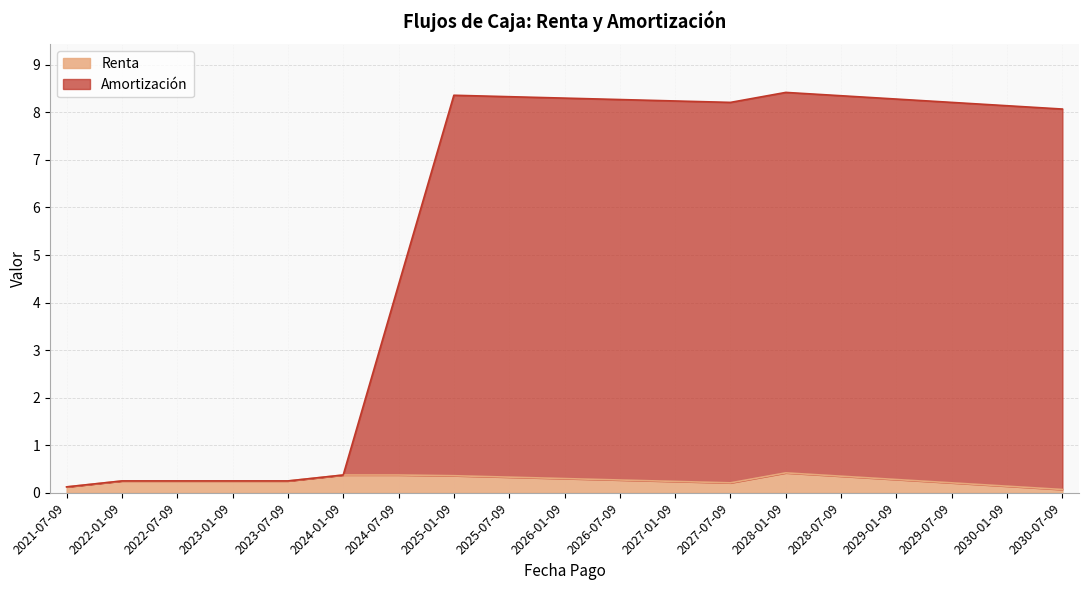

What is the maximum value for Renta?

0.4